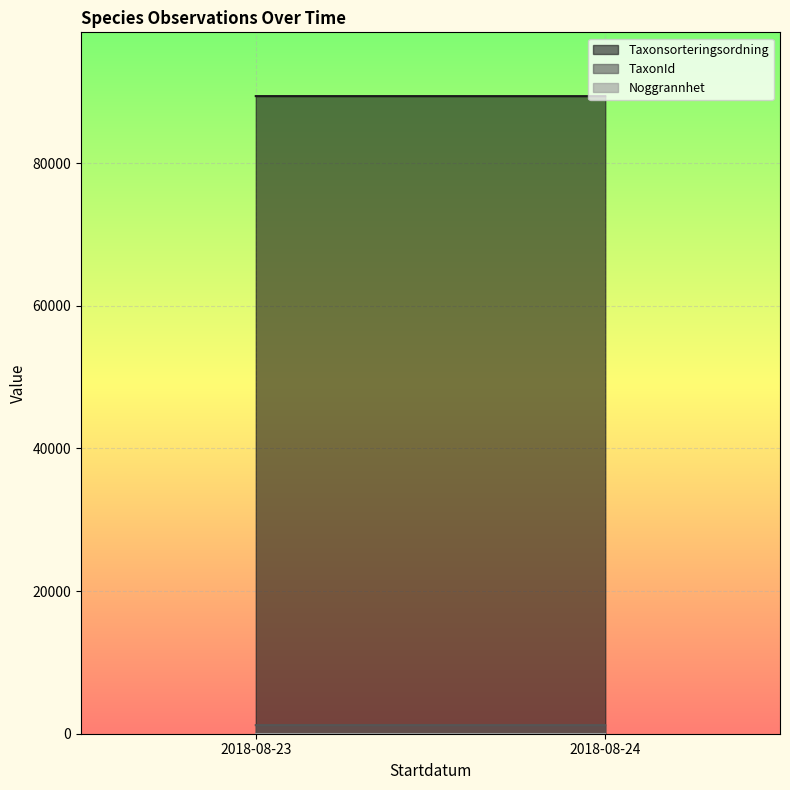

What are all the series names shown in the legend?

Taxonsorteringsordning, TaxonId, Noggrannhet